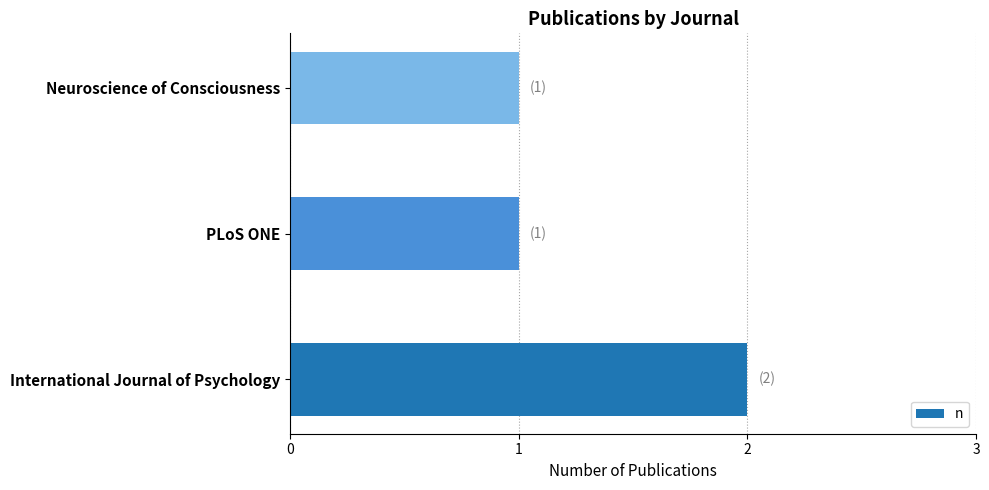

What is the sum of all values?

4